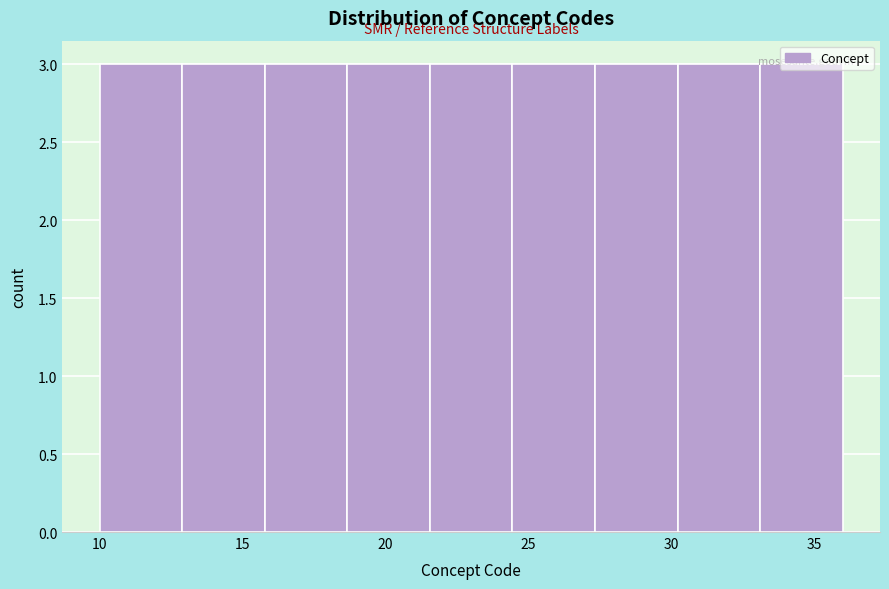

Reading left to right, transcribe this chart: for each bar, give the range it covers on the x-axis and its height. Neither the bar edges nor the heights are printed on the chart, so give them approximately, as read against the axes.

10.0 to 13.0: 3
13.0 to 16.0: 3
16.0 to 18.5: 3
18.5 to 21.5: 3
21.5 to 24.5: 3
24.5 to 27.5: 3
27.5 to 30.0: 3
30.0 to 33.0: 3
33.0 to 36.0: 3